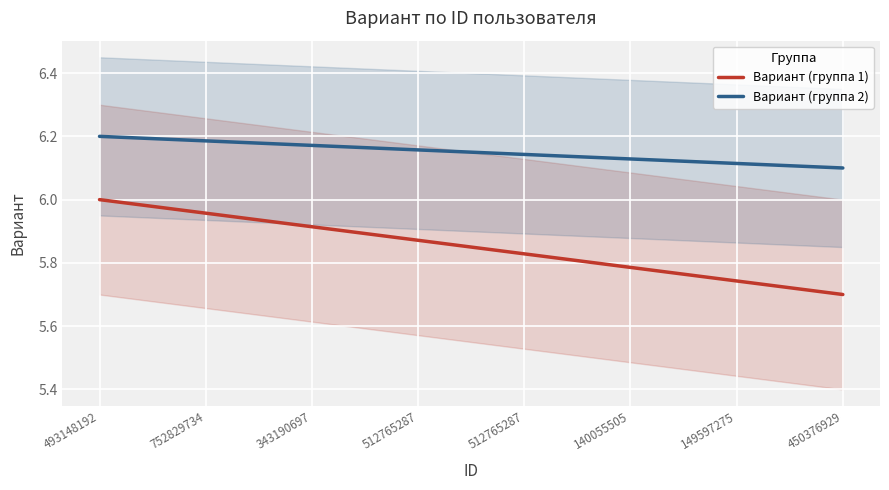

Reading left to right, extract all data points from this chart.

Вариант (группа 1): 493148192=6.0	752829734=6.0	343190697=5.9	512765287=5.9	512765287=5.8	140055505=5.8	149597275=5.7	450376929=5.7
Вариант (группа 2): 493148192=6.2	752829734=6.2	343190697=6.2	512765287=6.2	512765287=6.1	140055505=6.1	149597275=6.1	450376929=6.1